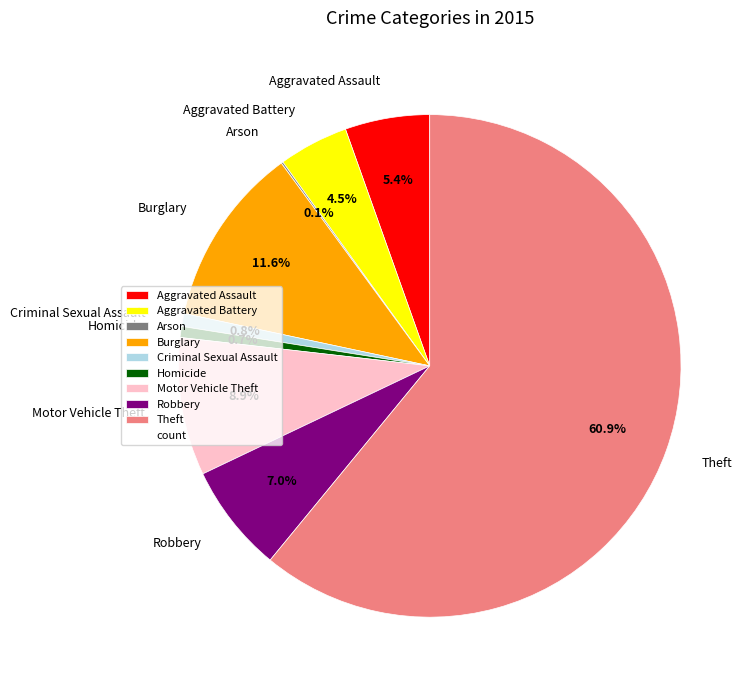

What percentage is the Homicide slice, to the nearest percent?

1%